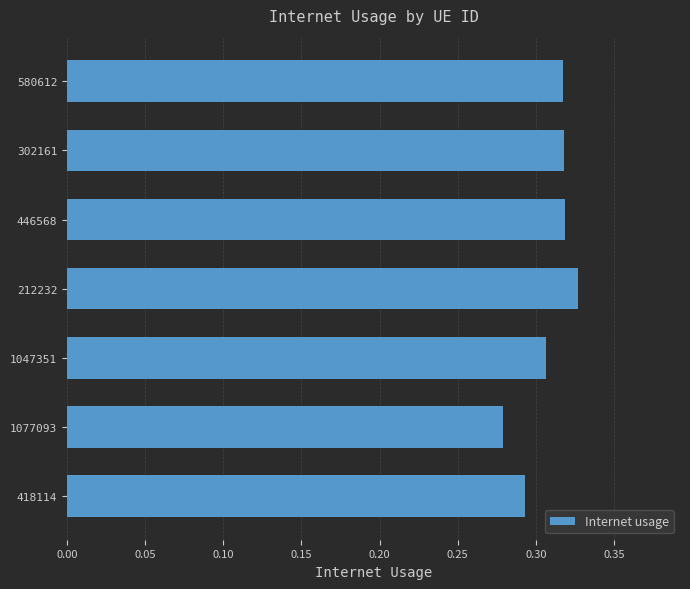

Between 446568 and 1077093, which is larger?

446568